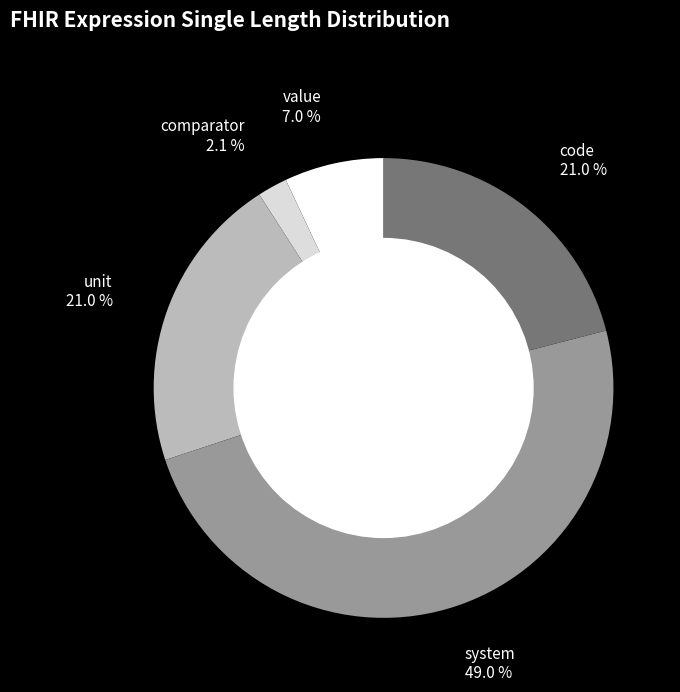

What is the ratio of the value at value to the value at code?

0.3